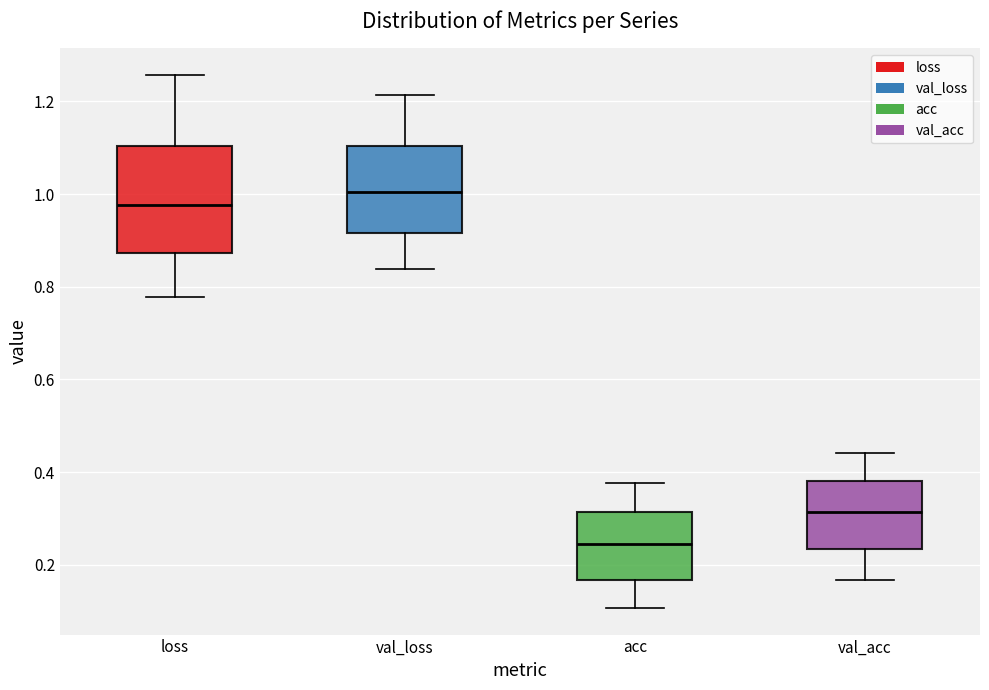

Reading left to right, read every box against the y-axis: the position of its median line, the range the box covers, and the ends of its whiskers. The values are not printed on the chart, so give them approximately, as read against the axis.

loss: median 0.98, box 0.88 to 1.10, whiskers 0.78 to 1.26
val_loss: median 1.00, box 0.92 to 1.10, whiskers 0.84 to 1.22
acc: median 0.24, box 0.16 to 0.32, whiskers 0.10 to 0.38
val_acc: median 0.32, box 0.24 to 0.38, whiskers 0.16 to 0.44